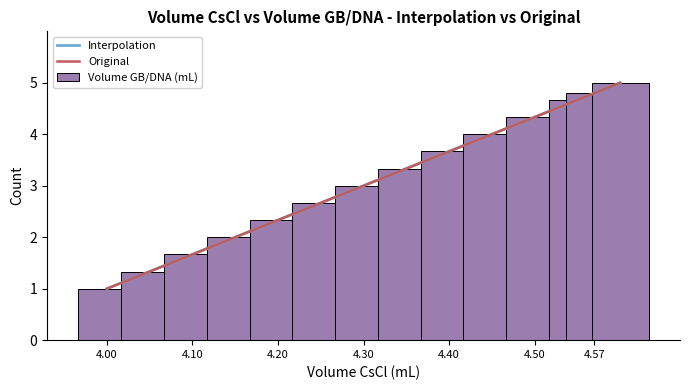

What is the sum of the Volume GB/DNA (mL) values at 4.10 and 4.20?

4.0